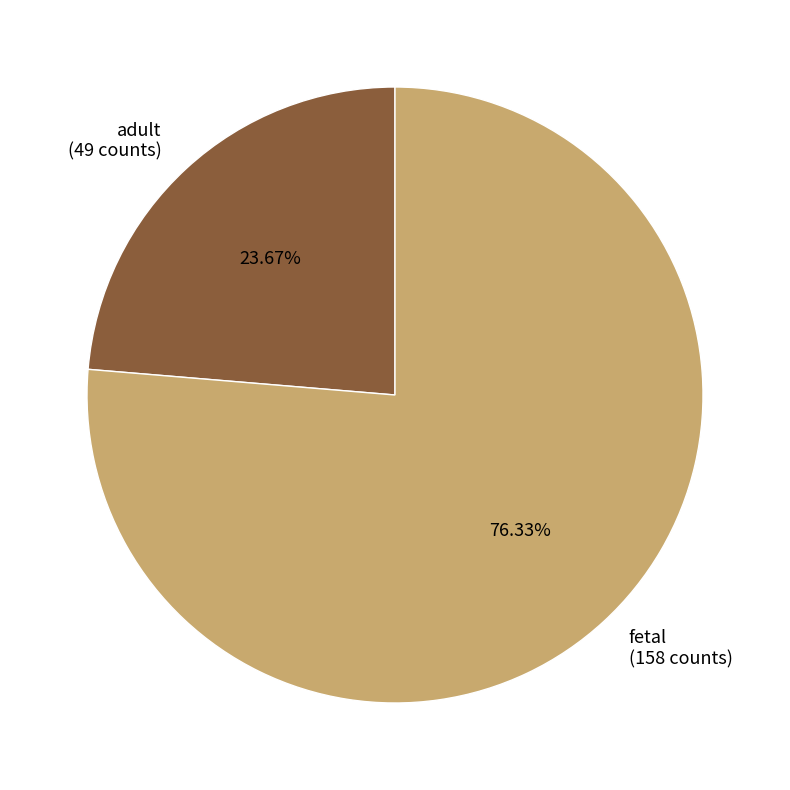

To the nearest percent, what is the difference between the largest and smallest slice percentages?

53%